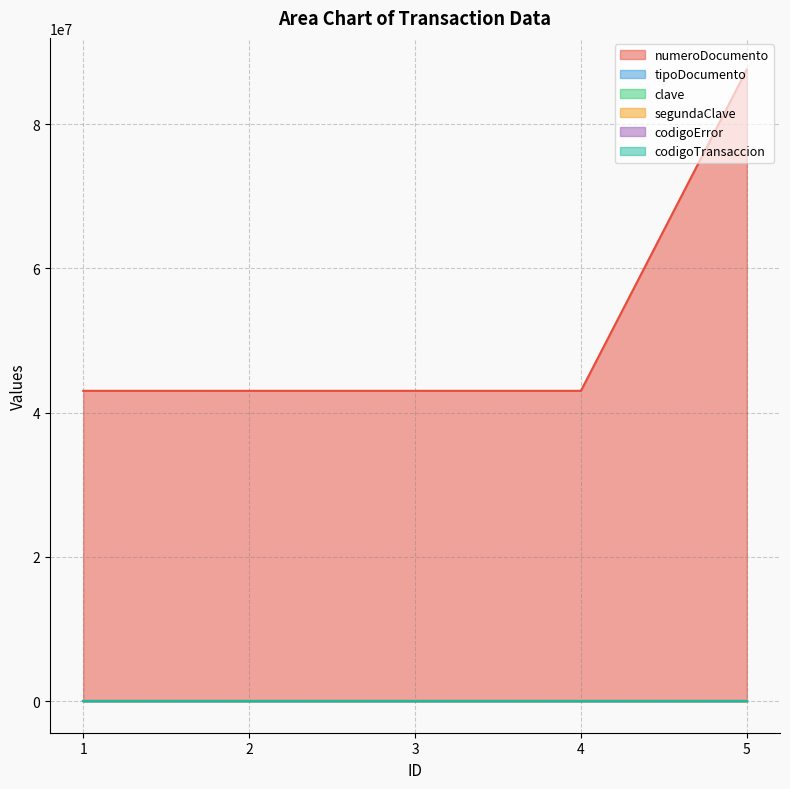

True or false: codigoTransaccion and codigoError cross at least once.

False